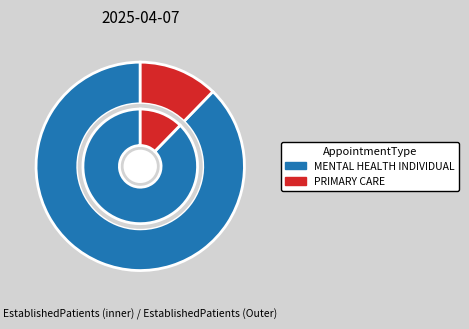

Which category accounts for the majority?

MENTAL HEALTH INDIVIDUAL